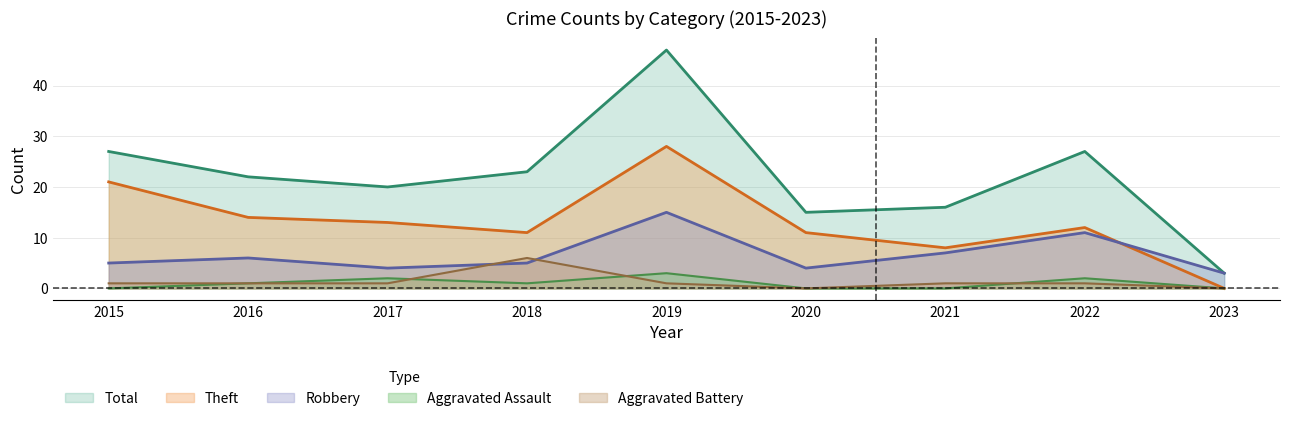

How many interior local peaks does the Aggravated Battery series have?

1